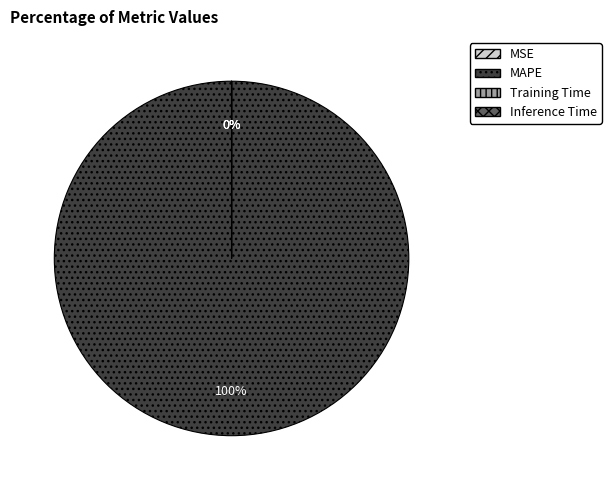

Does any single category account for the majority?

Yes